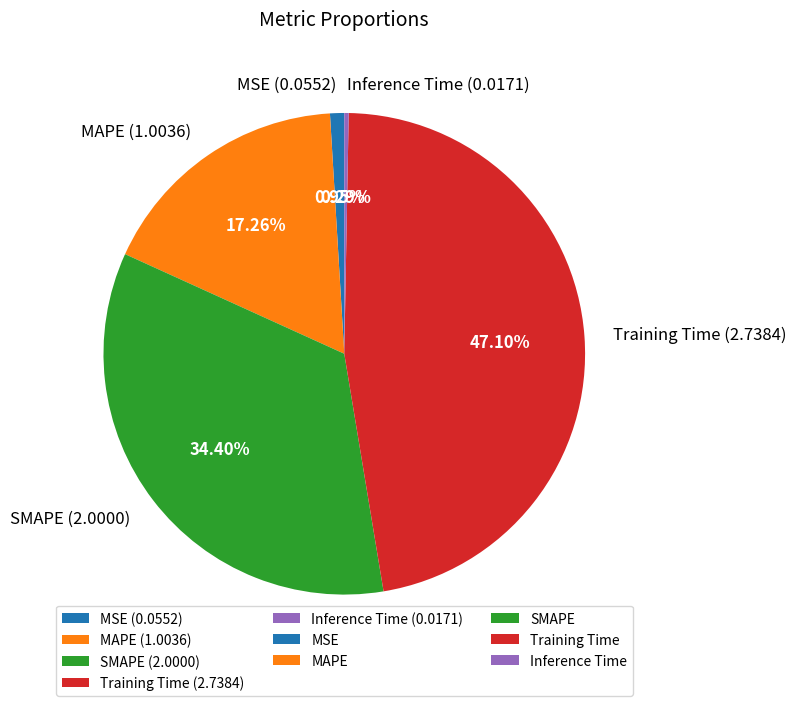

To the nearest percent, what percentage of the pie is MAPE?

17%